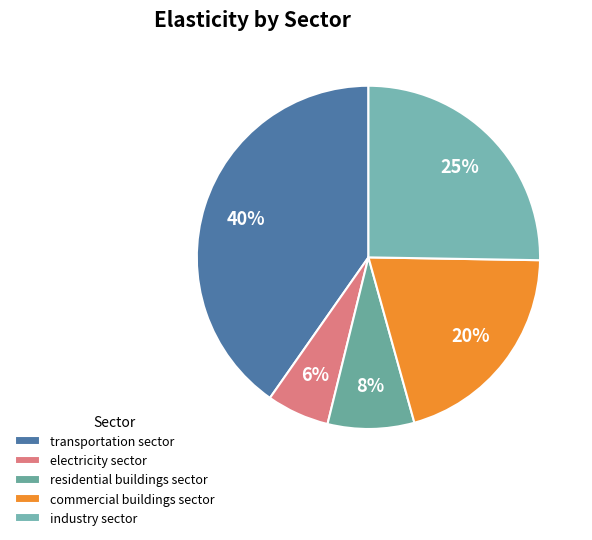

To the nearest percent, what is the difference between the largest and smallest slice percentages?

34%